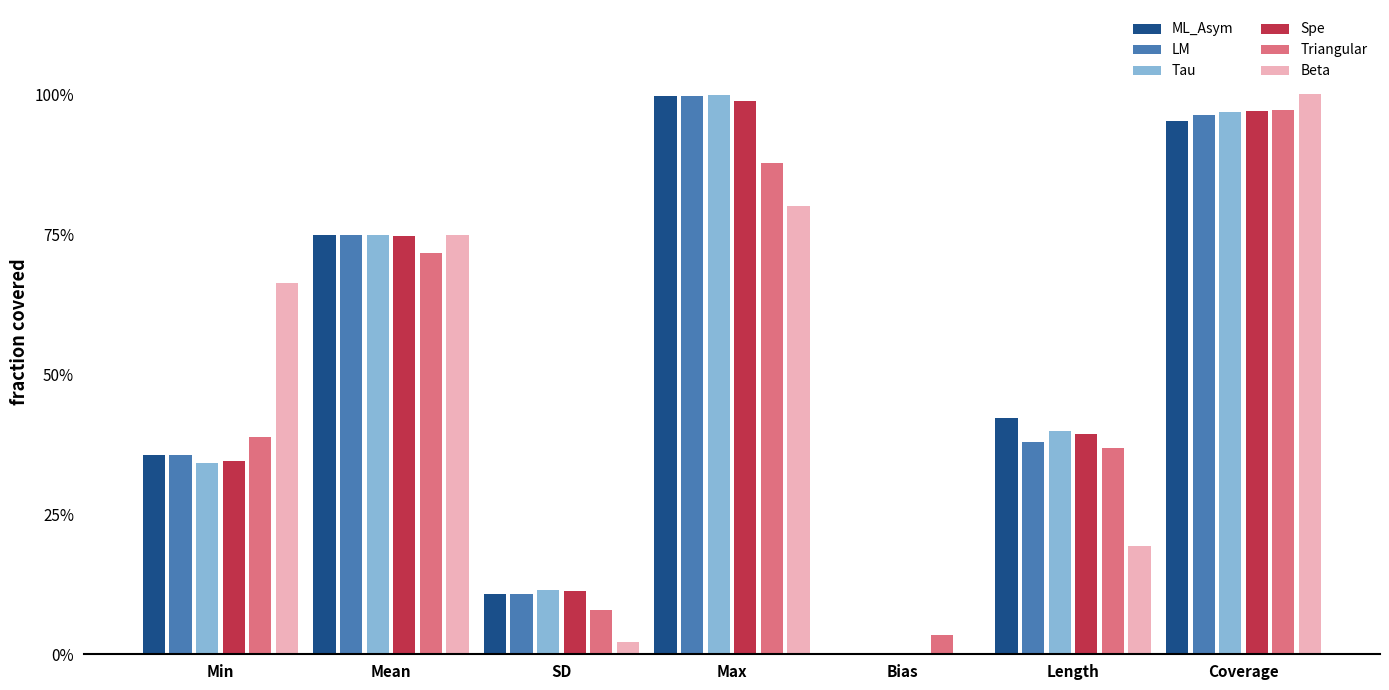

Does the chart contain stacked bars?

No